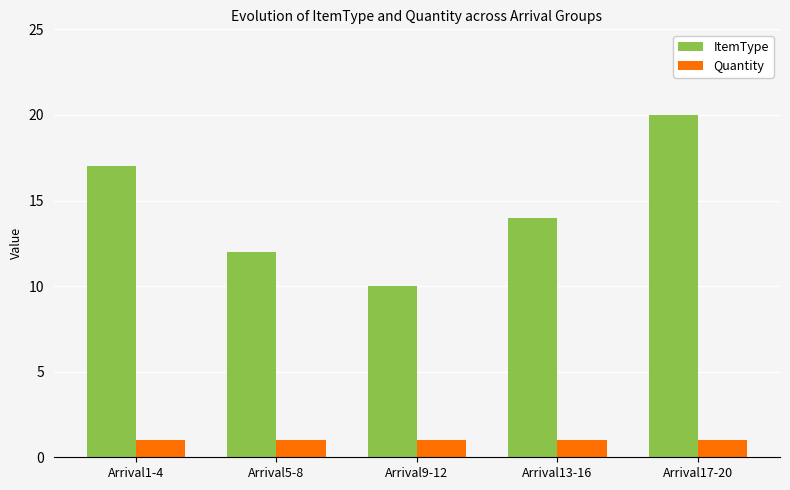

What is the sum of the Quantity values at Arrival5-8 and Arrival9-12?

2